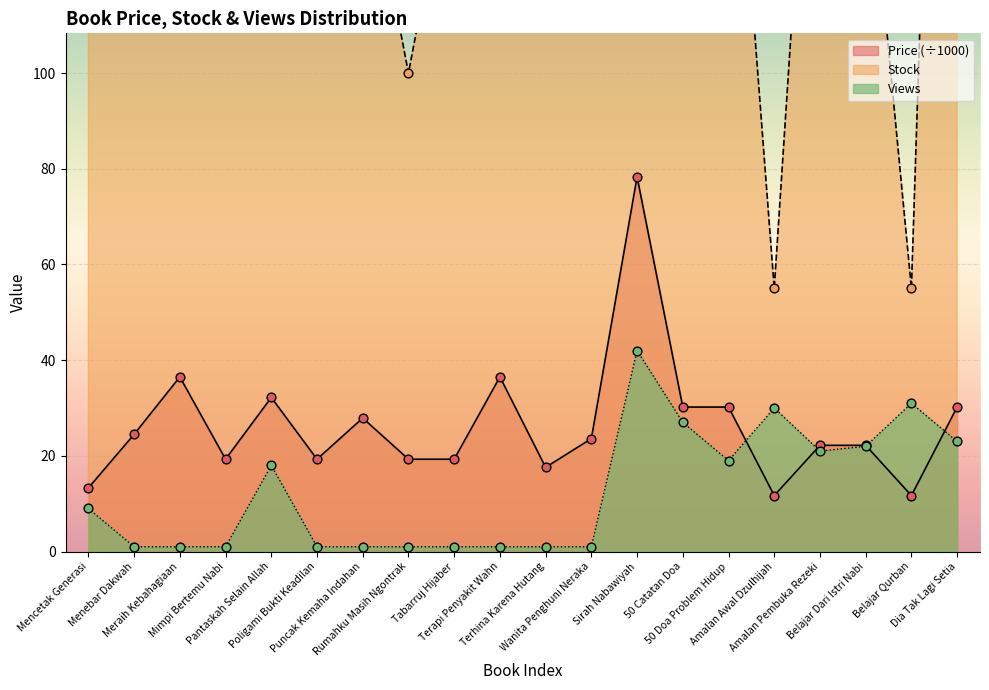

What are all the series names shown in the legend?

Price, Stock, Views